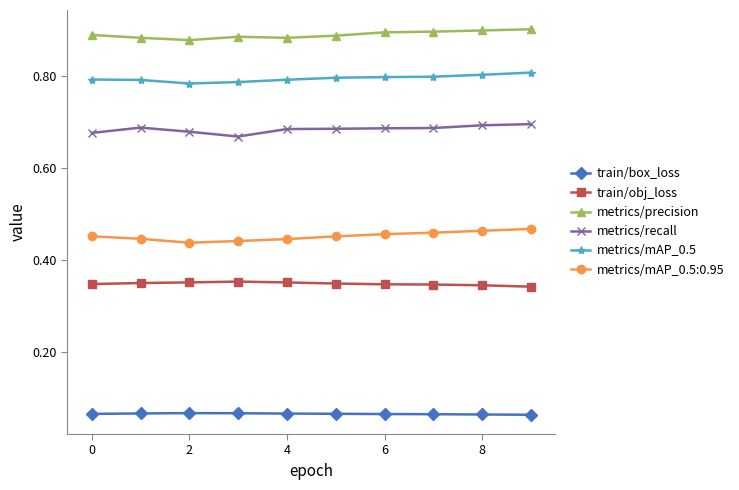

At how many categories does at least one series exceed 0?

10